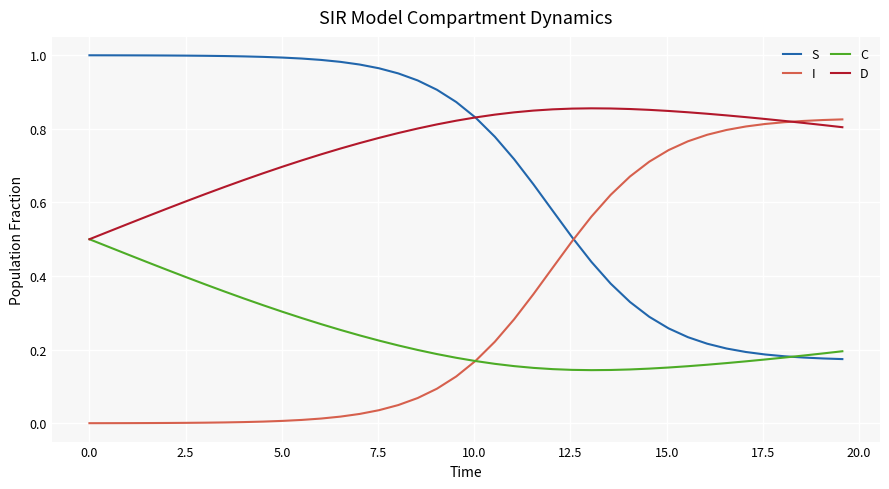

What is the sum of all D values?

30.3